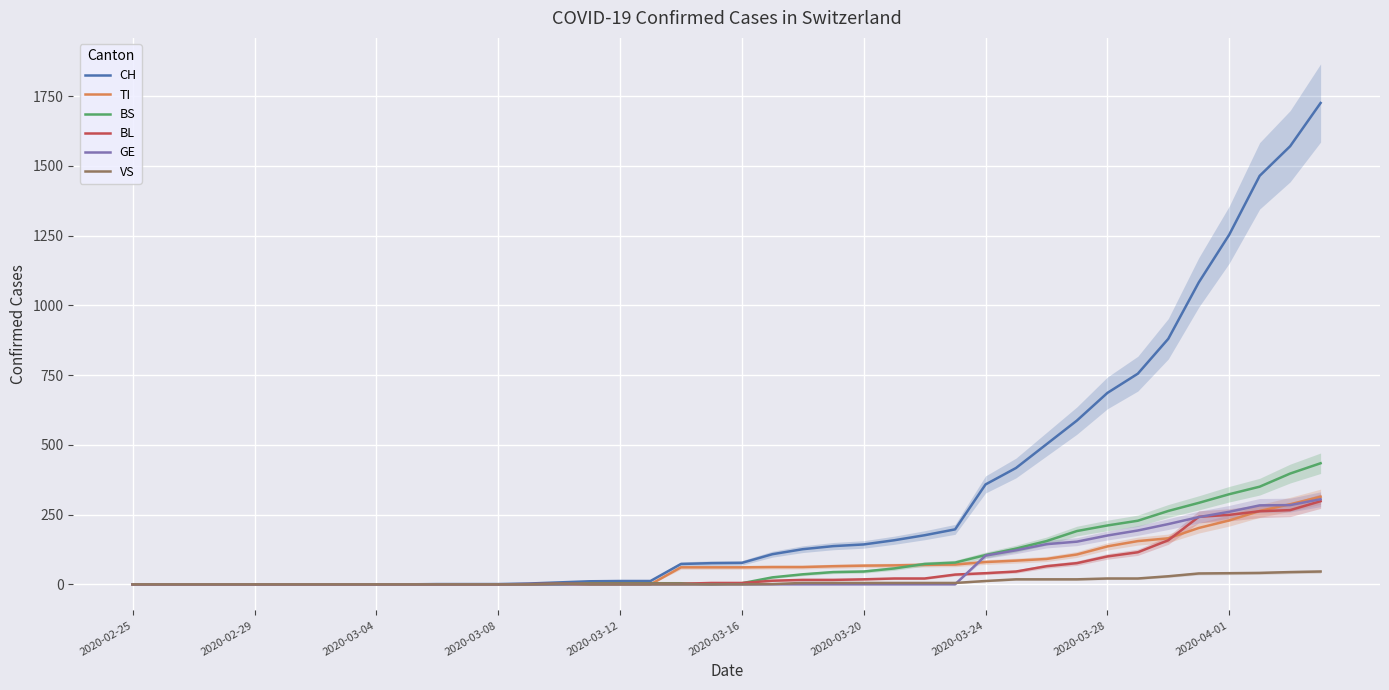

What position from the right is 15?

25